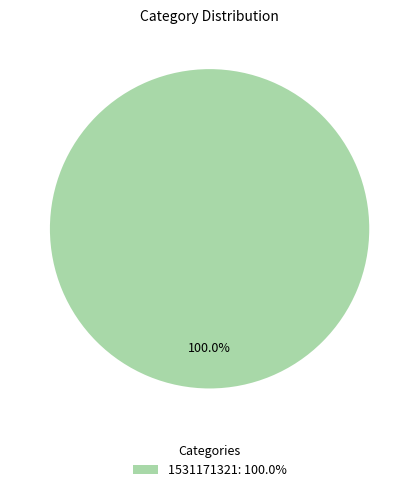

Rank the categories by value from highest to lowest.

1531171321: 100.0%